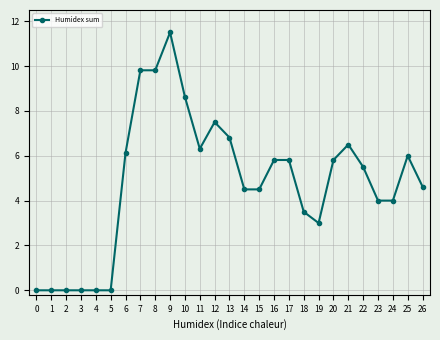

Is this an area chart (filled region under the line)?

No